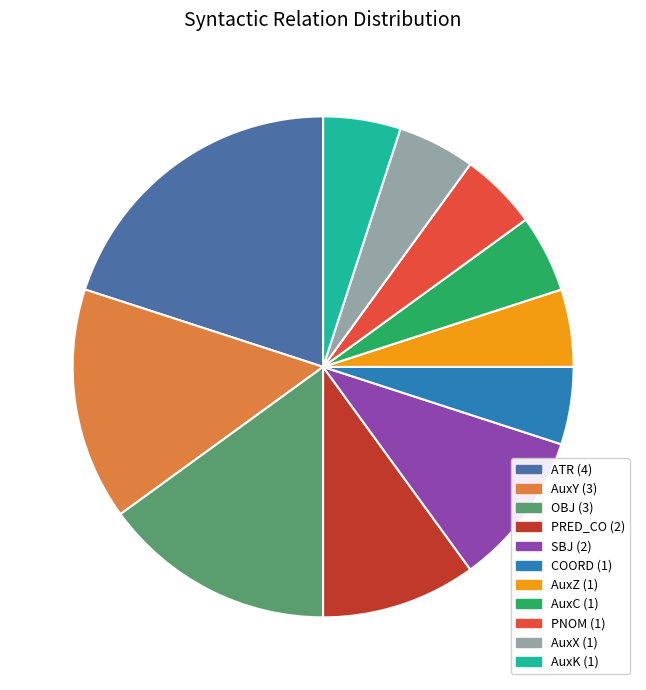

What is the ratio of the value at COORD to the value at OBJ?

0.3